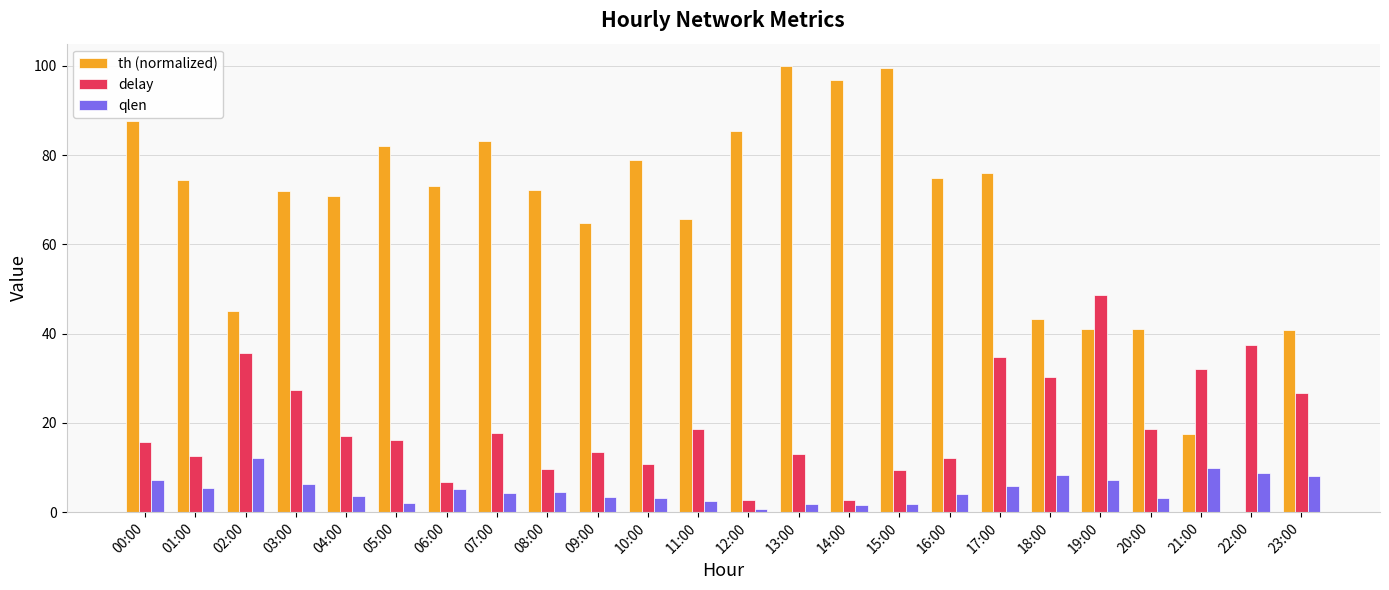

What is the sum of all delay values?

469.9